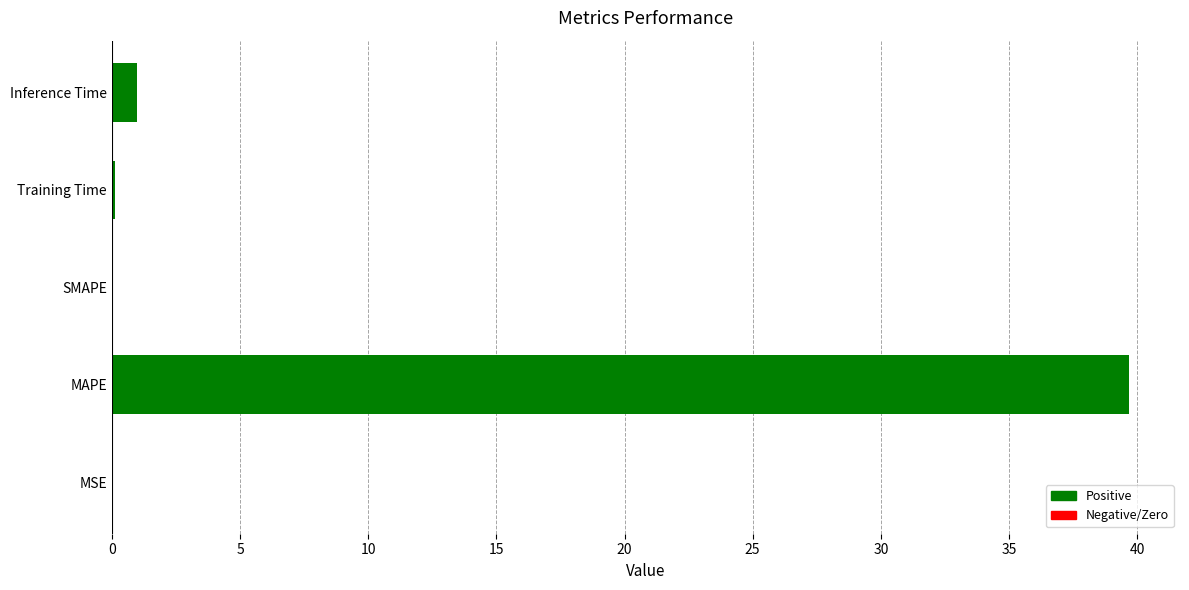

Are the bars horizontal?

Yes